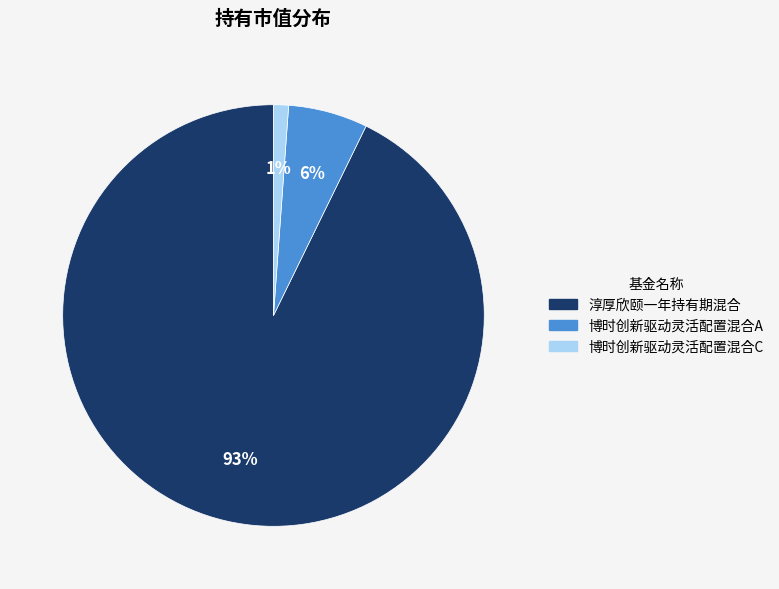

Count the number of slices in the pie.

3